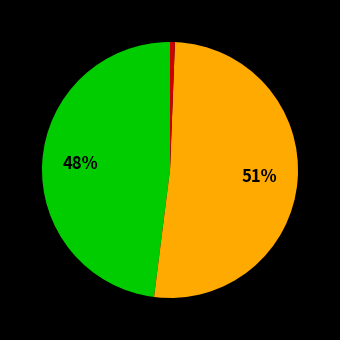

Does any single category account for the majority?

Yes